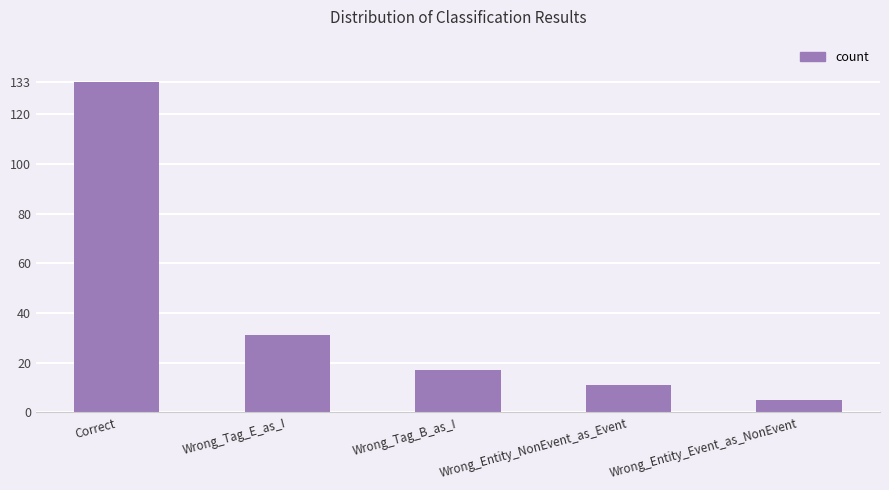

What is the label of the 3rd bar from the left?

Wrong_Tag_B_as_I